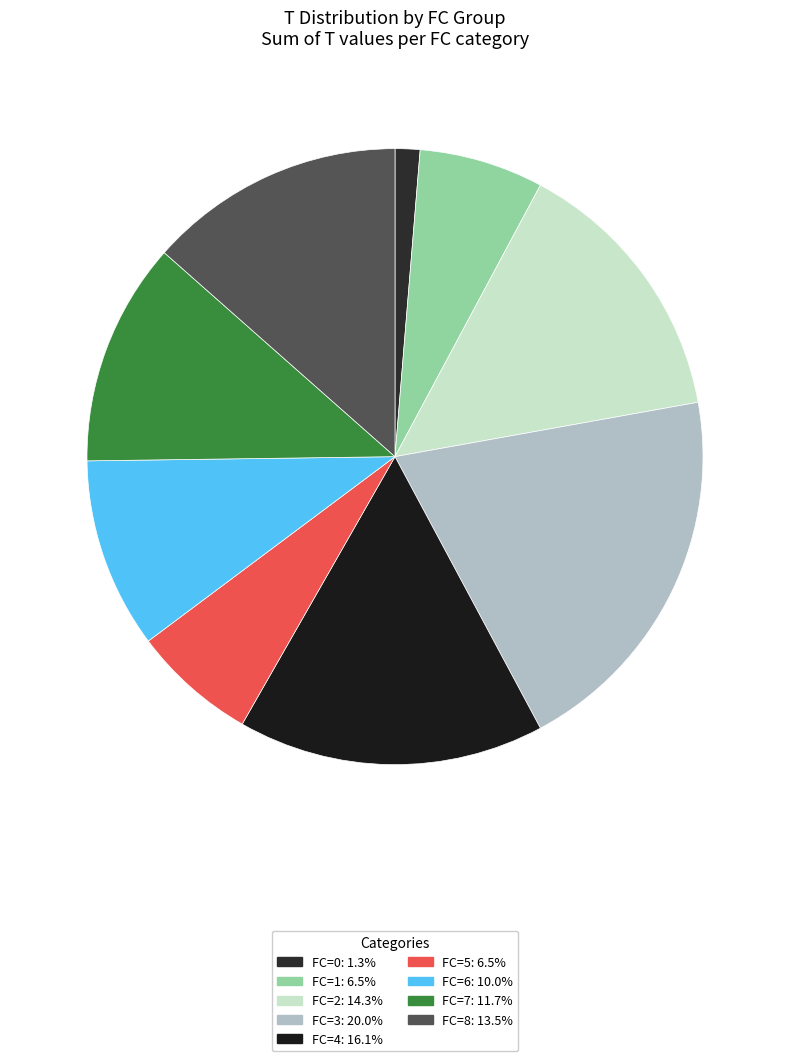

Which category has the smallest portion of the pie?

FC=0